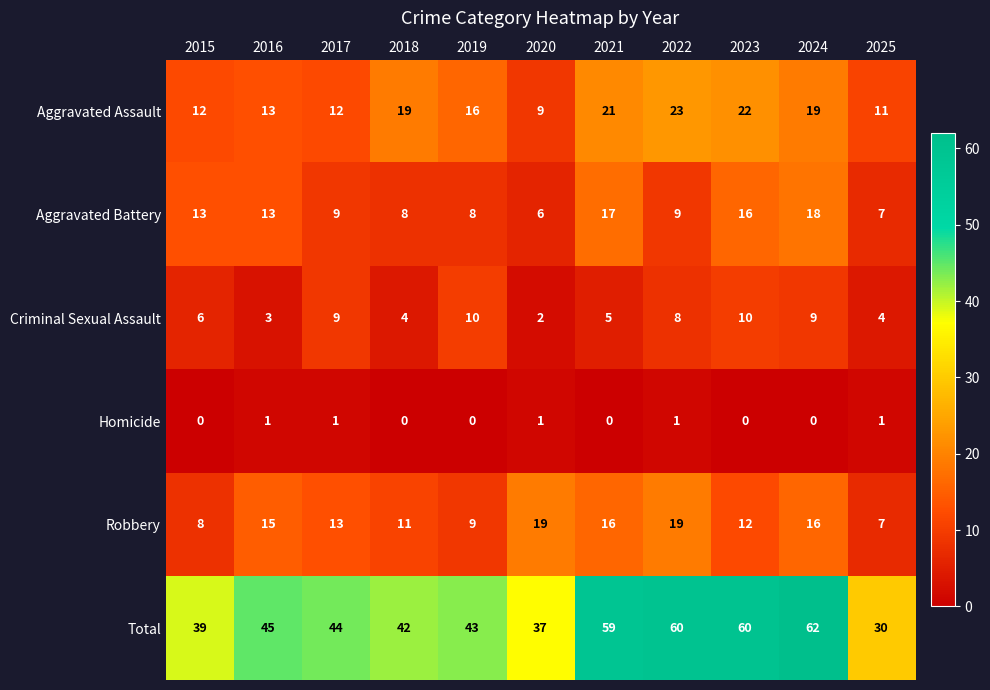

Count the Homicide values in the range 0 to 1.

11